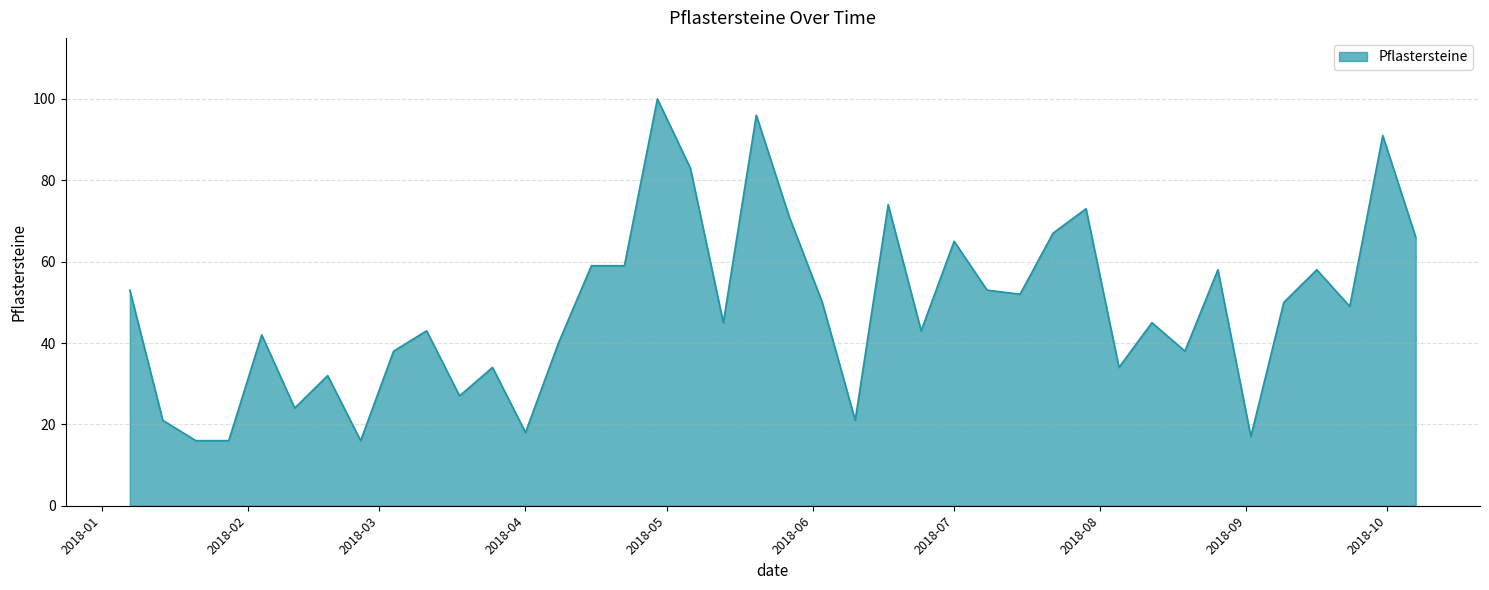

True or false: there are more than 0 points higher than both neighbors.

True